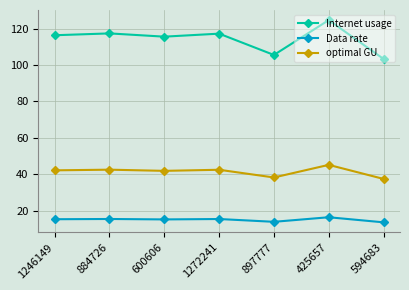

What is the difference between the maximum and second lowest values in the Data rate series?

2.5